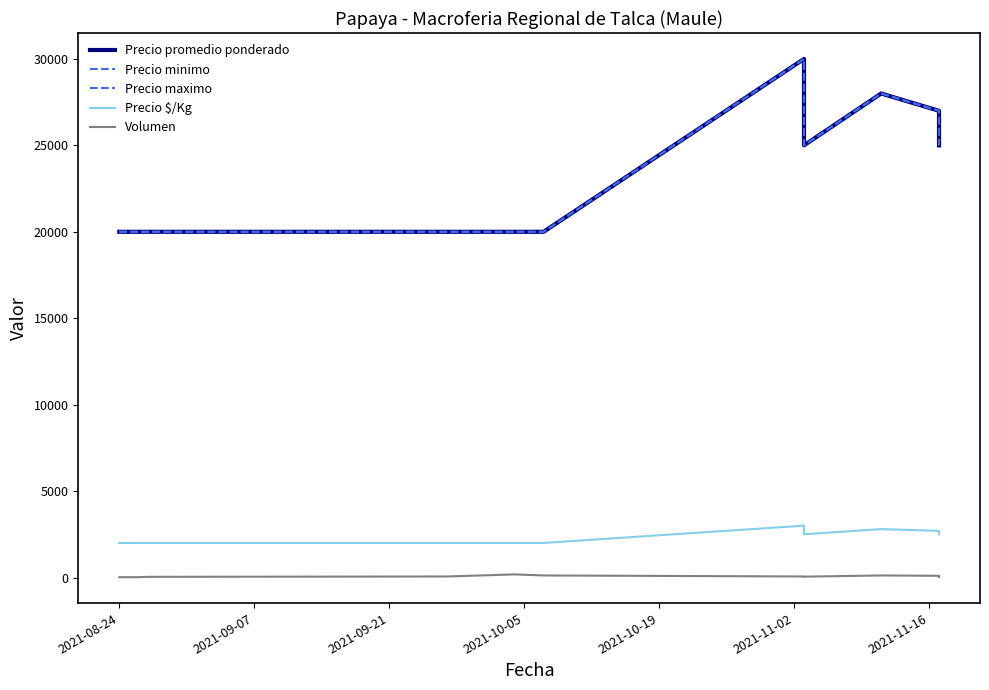

What is the minimum value for Precio $/Kg?

2000